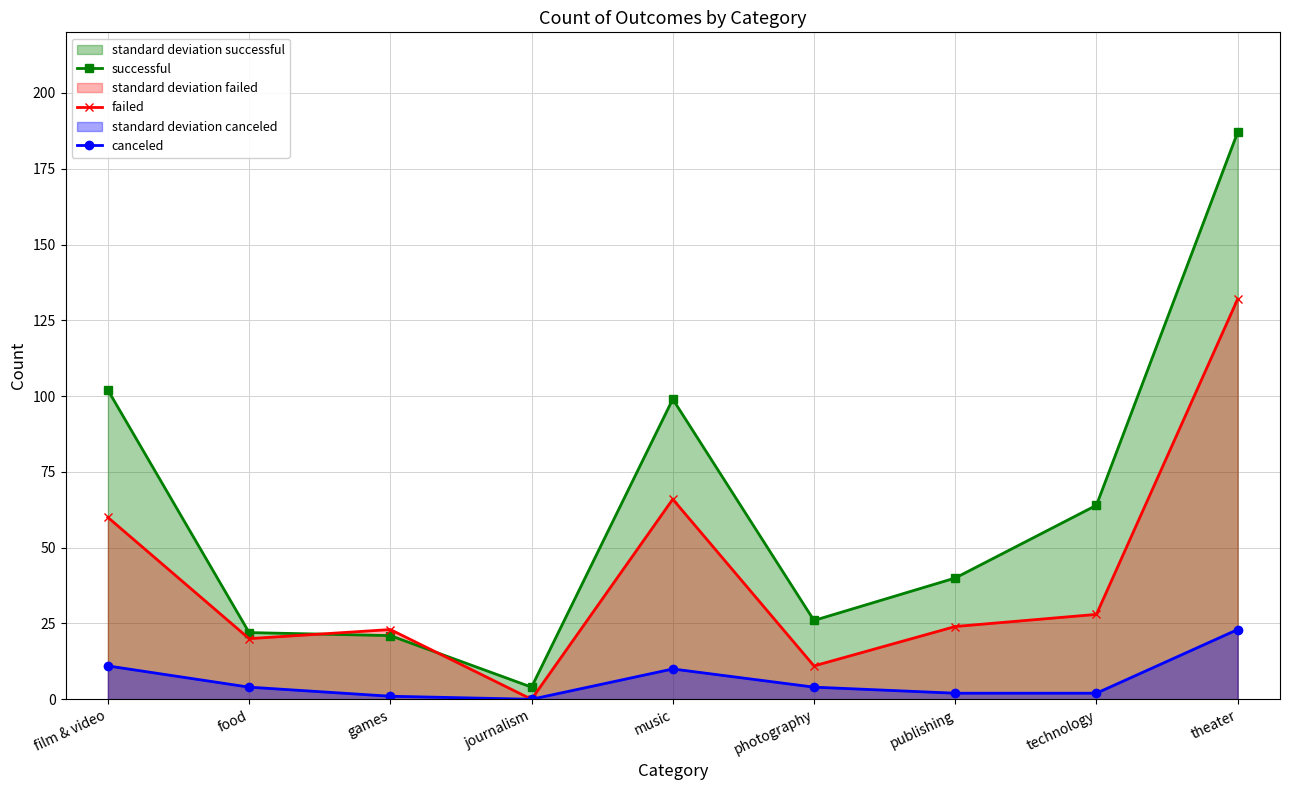

What is the label of the 9th point from the right?

film & video